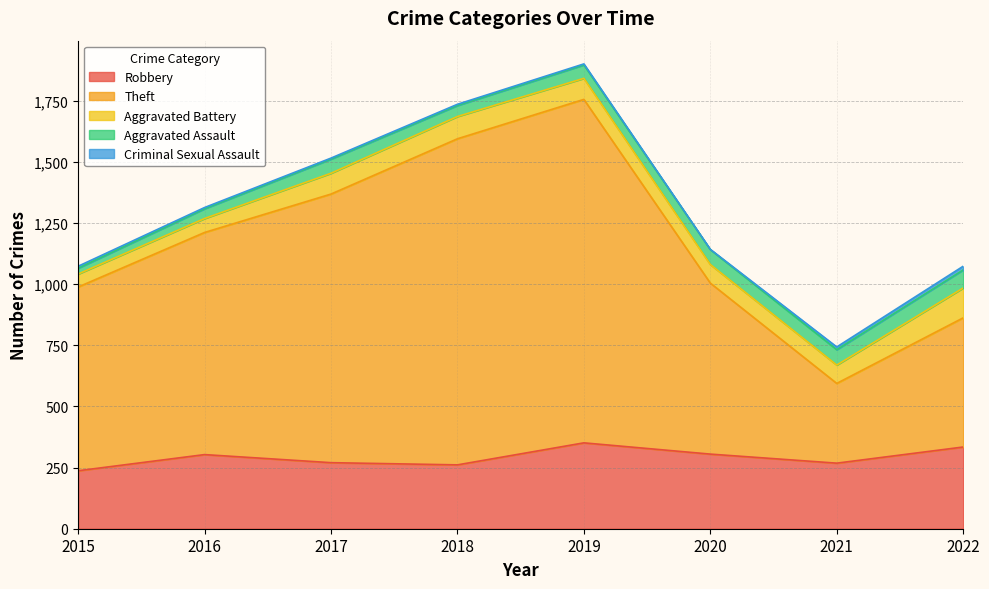

What is the spread (max minus min) of values at 2019?

1400